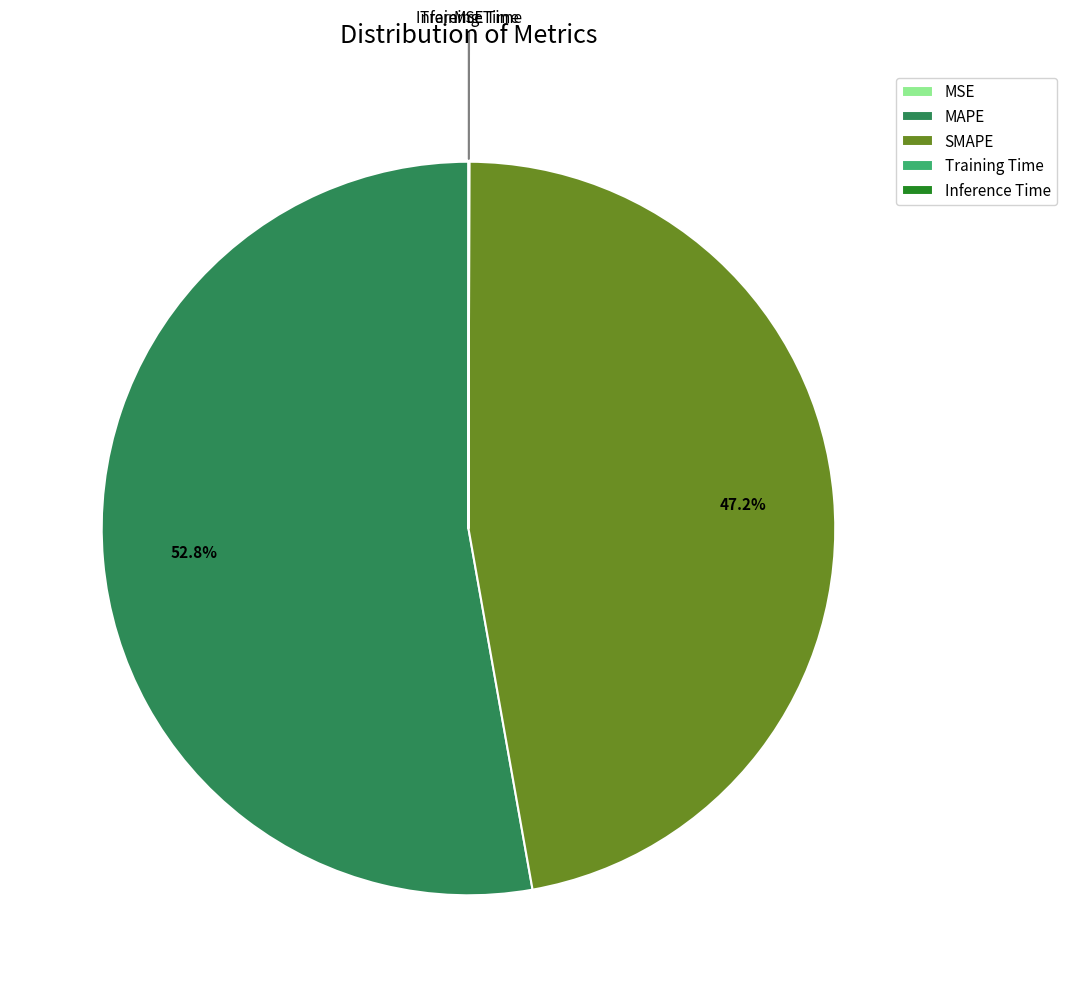

Which slice is the largest?

MAPE